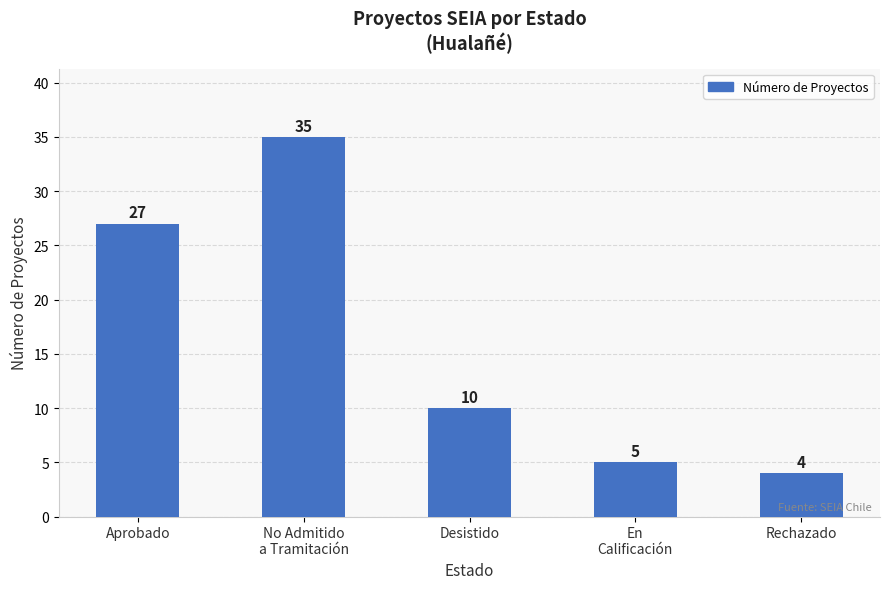

Is it true that the value at Rechazado is 1?

False